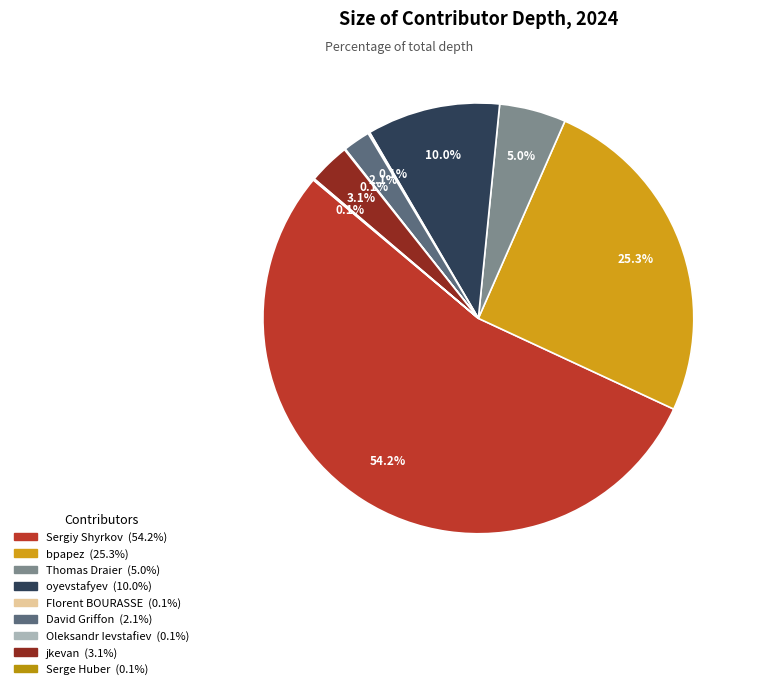

To the nearest percent, what percentage of the pie is jkevan?

3%